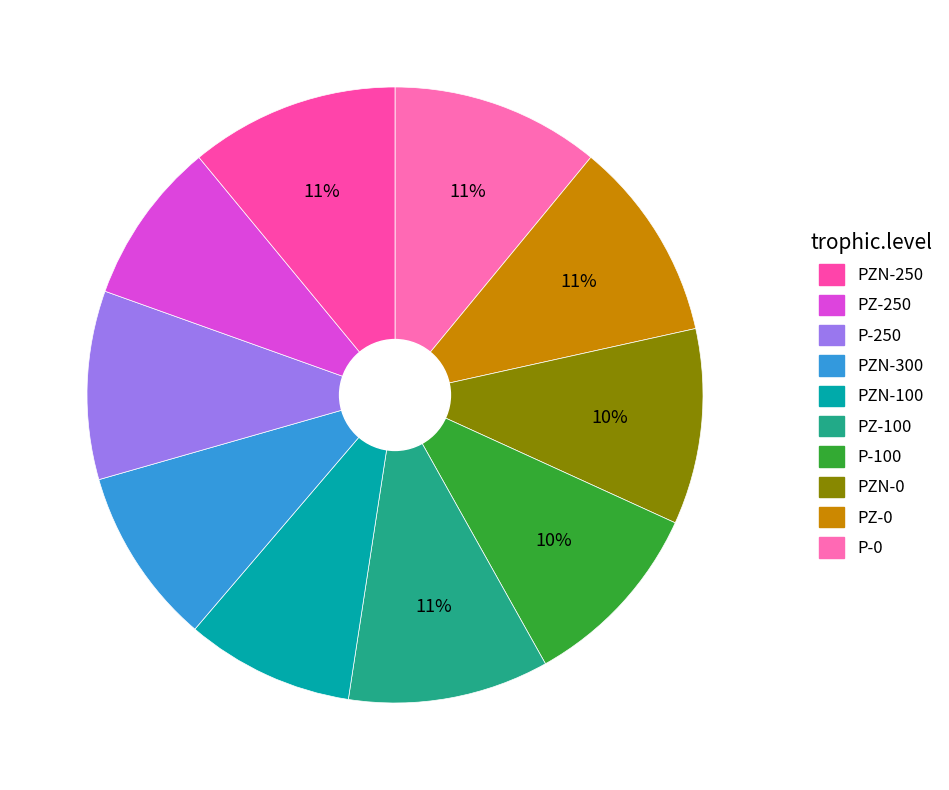

Rank the categories by value from highest to lowest.

PZN-250, P-0, PZ-0, PZ-100, PZN-0, P-100, P-250, PZN-300, PZN-100, PZ-250